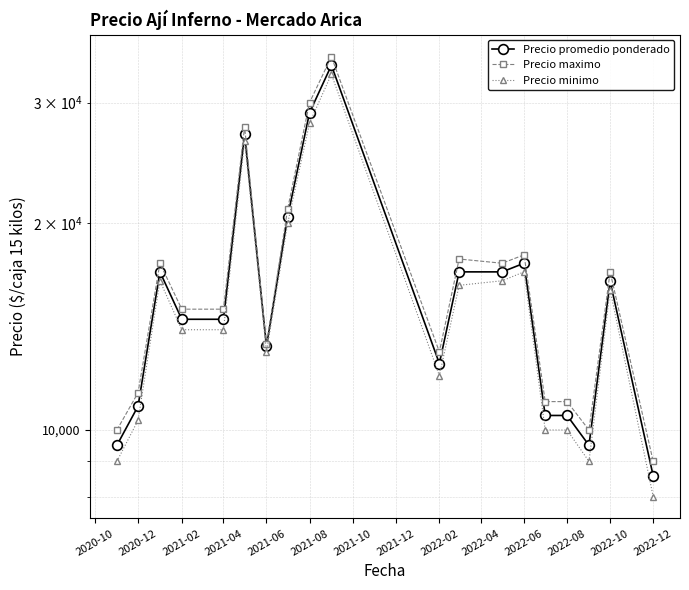

True or false: Precio minimo has more than 2 interior local peaks.

True